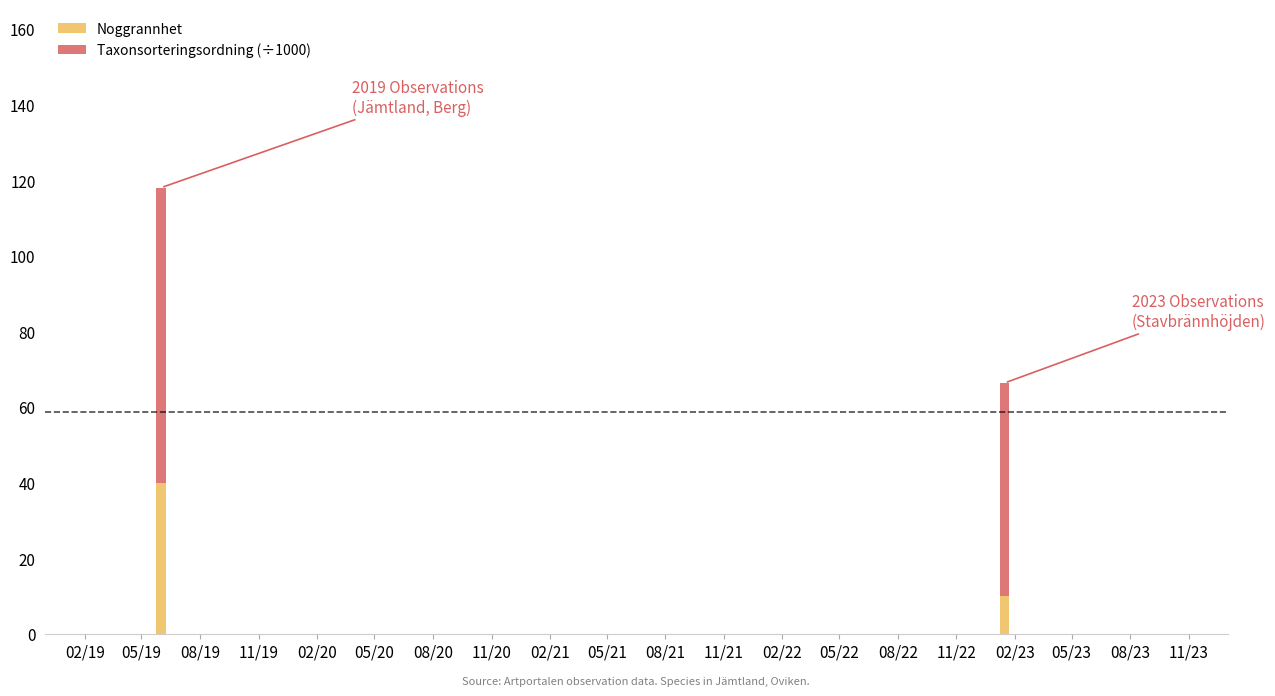

Count the number of categories in the chart.

2